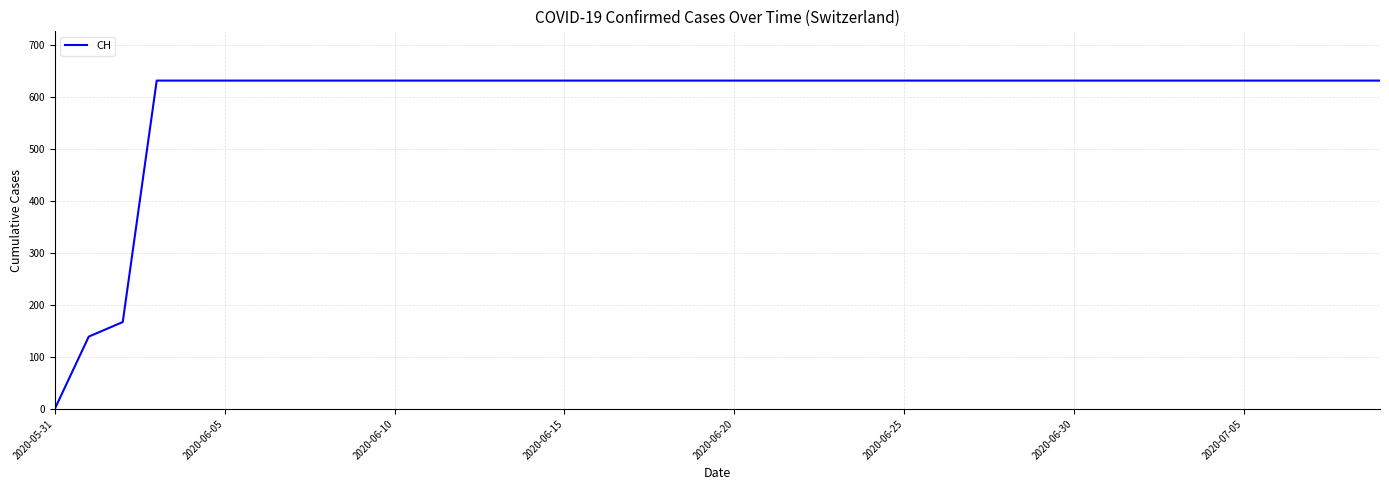

What is the difference between the maximum and minimum values?

631